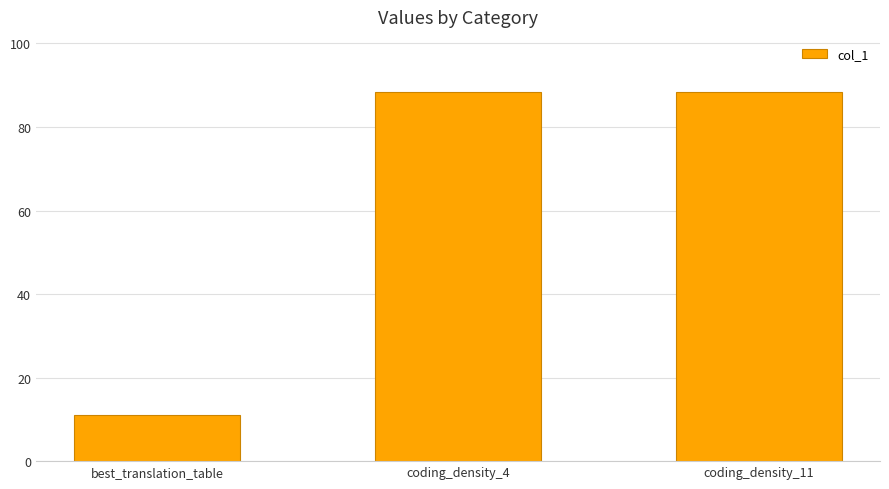

Read the value at coding_density_11.

88.3